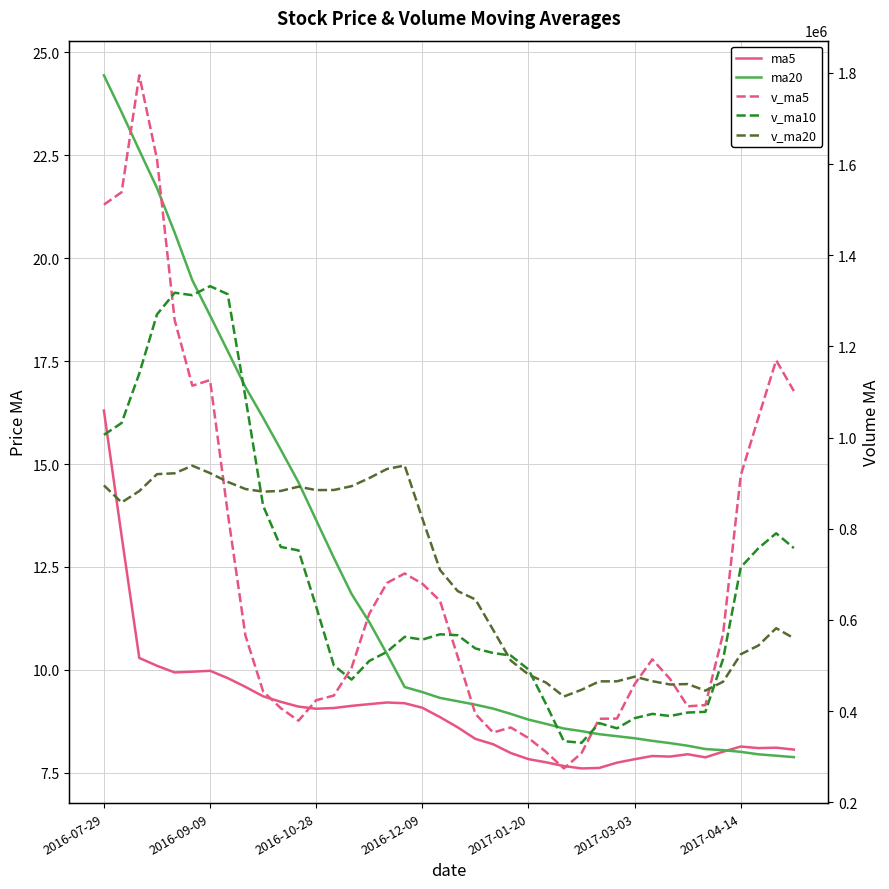

Does the chart have visible grid lines?

Yes